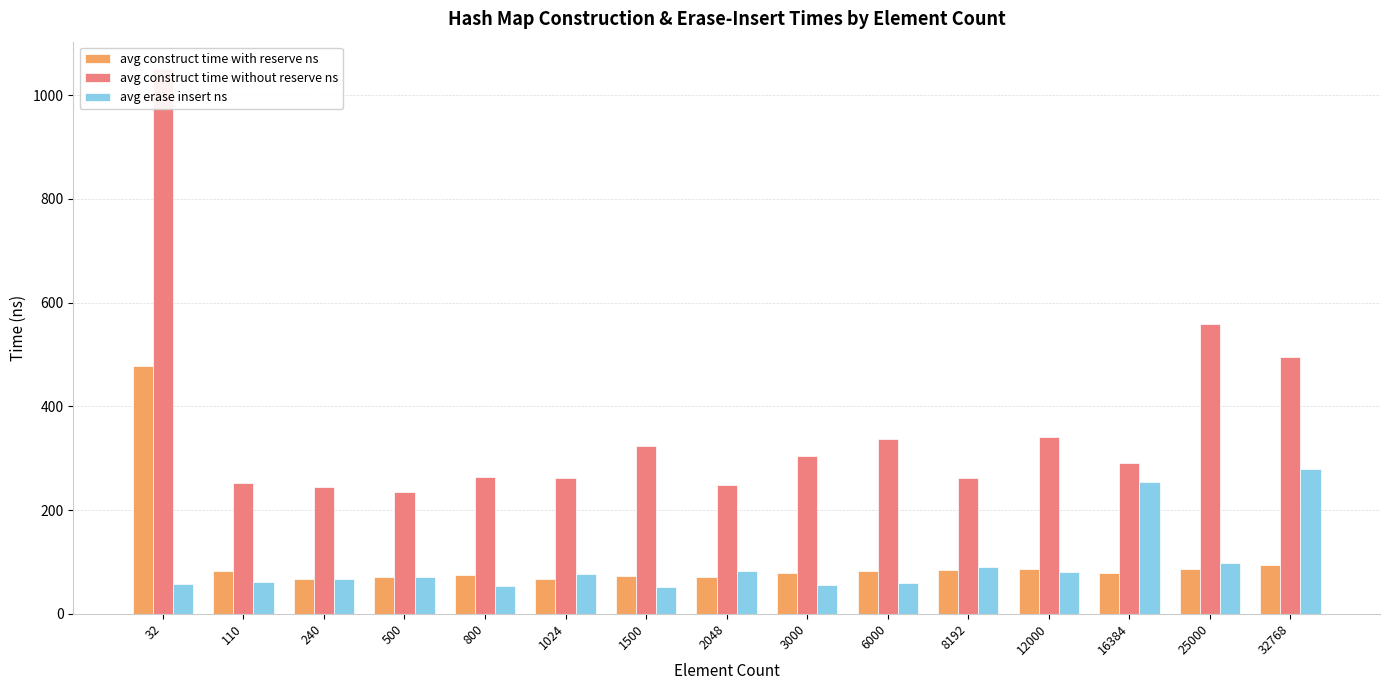

Rank the series at 32768 from lowest to highest value.

avg construct time with reserve ns, avg erase insert ns, avg construct time without reserve ns